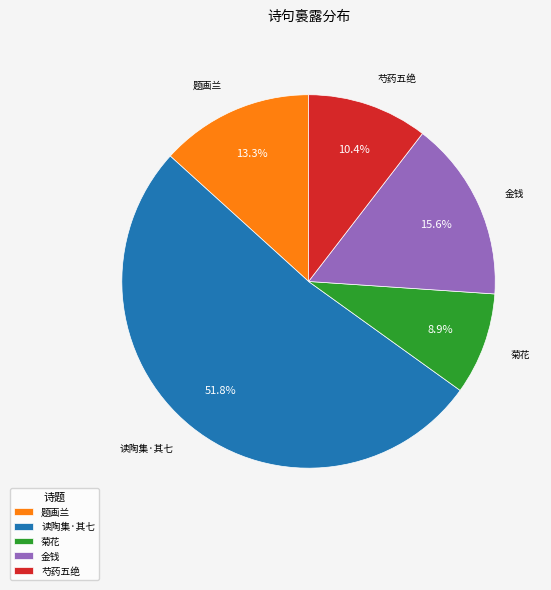

What is the total percentage of 读陶集·其七 and 菊花?

60.7%